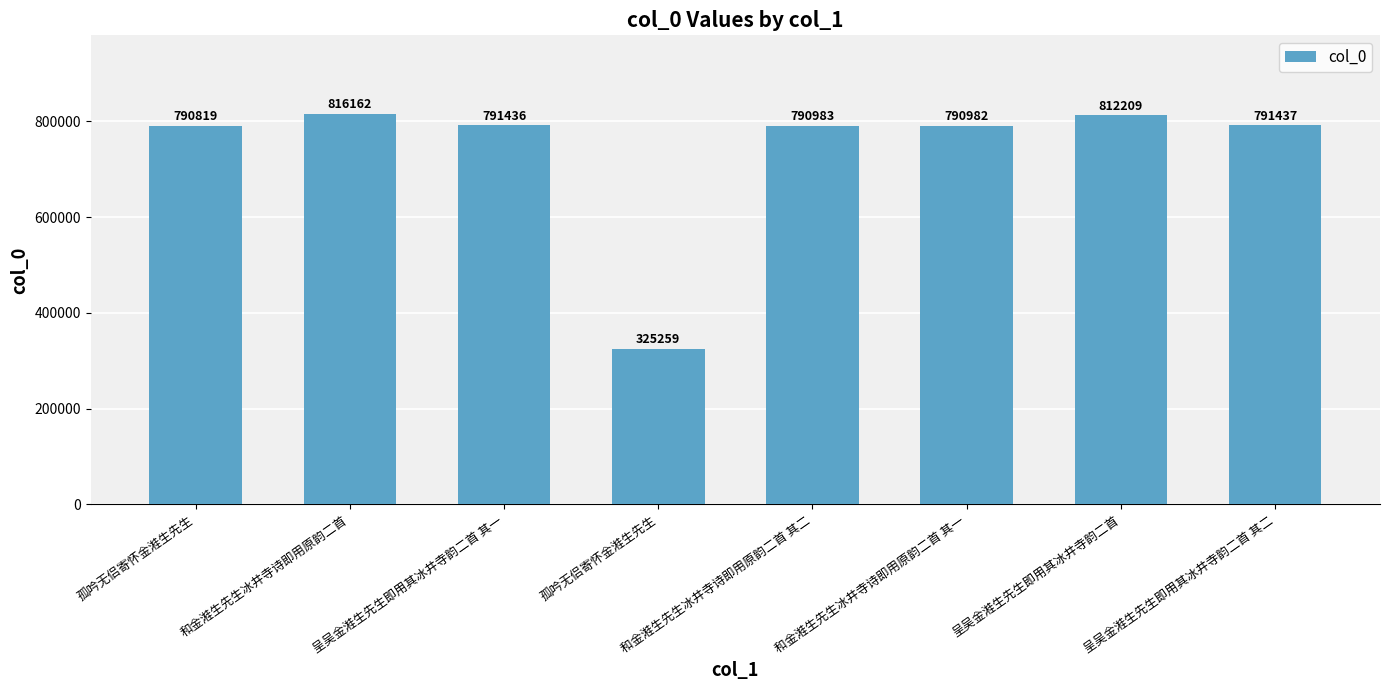

What is the minimum value shown in the chart?

325259